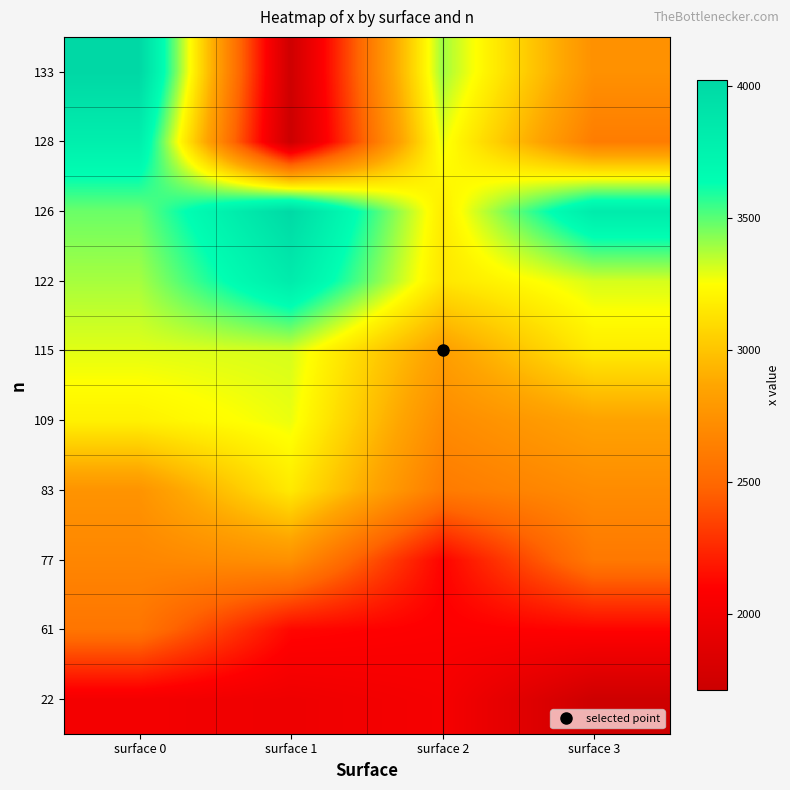

What is the total value across all series at surface 0?

31200.0